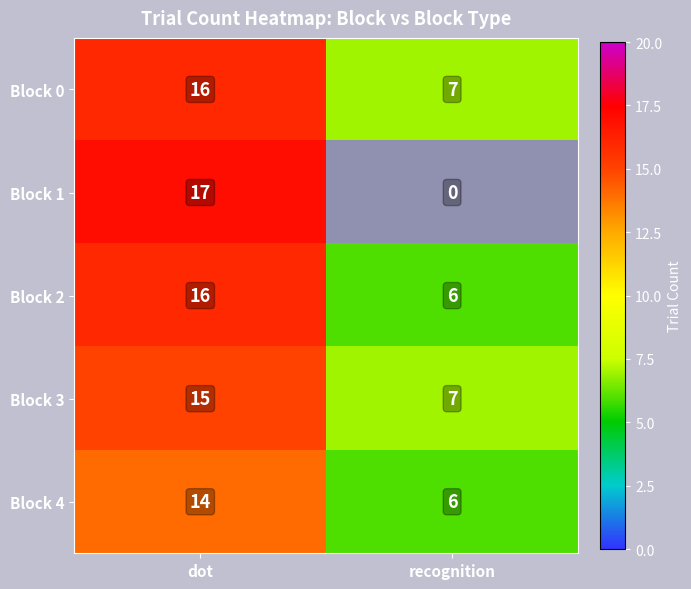

What is the sum of the Block 3 values at recognition and dot?

22